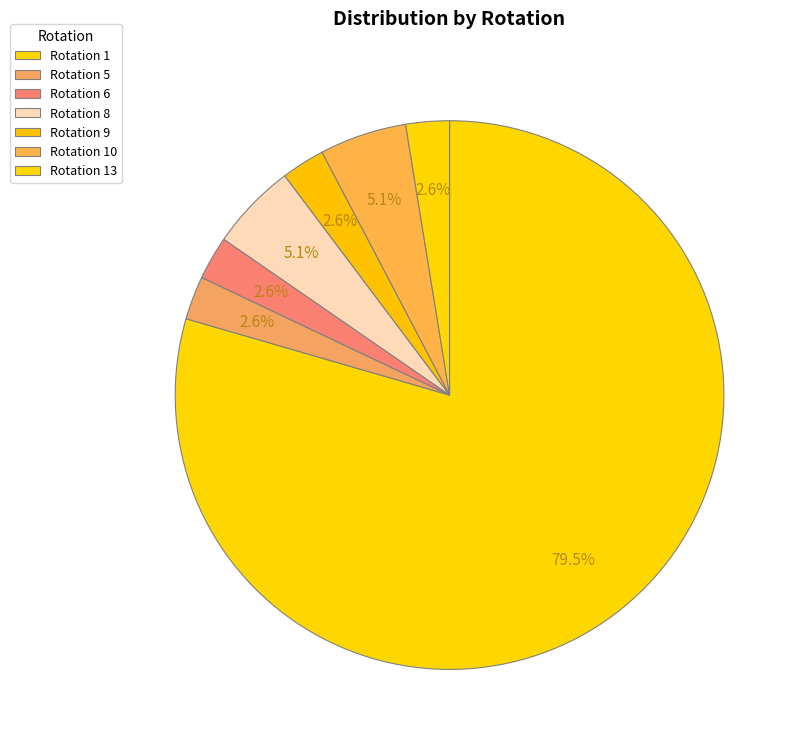

Count the number of slices in the pie.

7